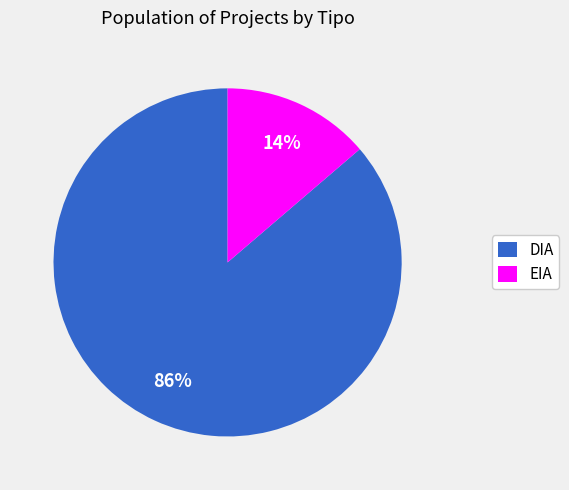

True or false: DIA accounts for 80% of the total.

False